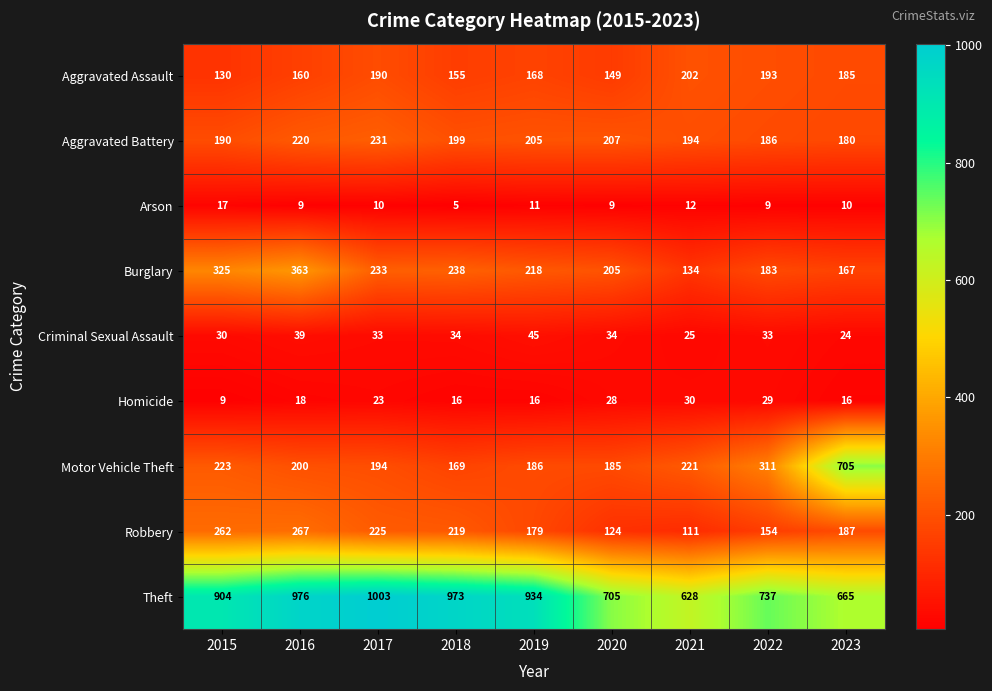

Which series changed the most between 2021 and 2023?

Motor Vehicle Theft